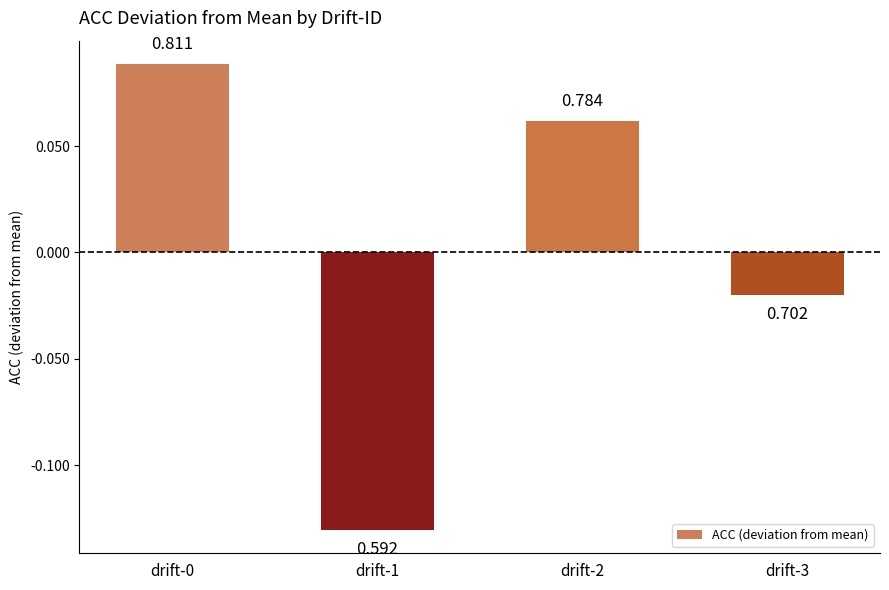

How many bars are there in total?

4